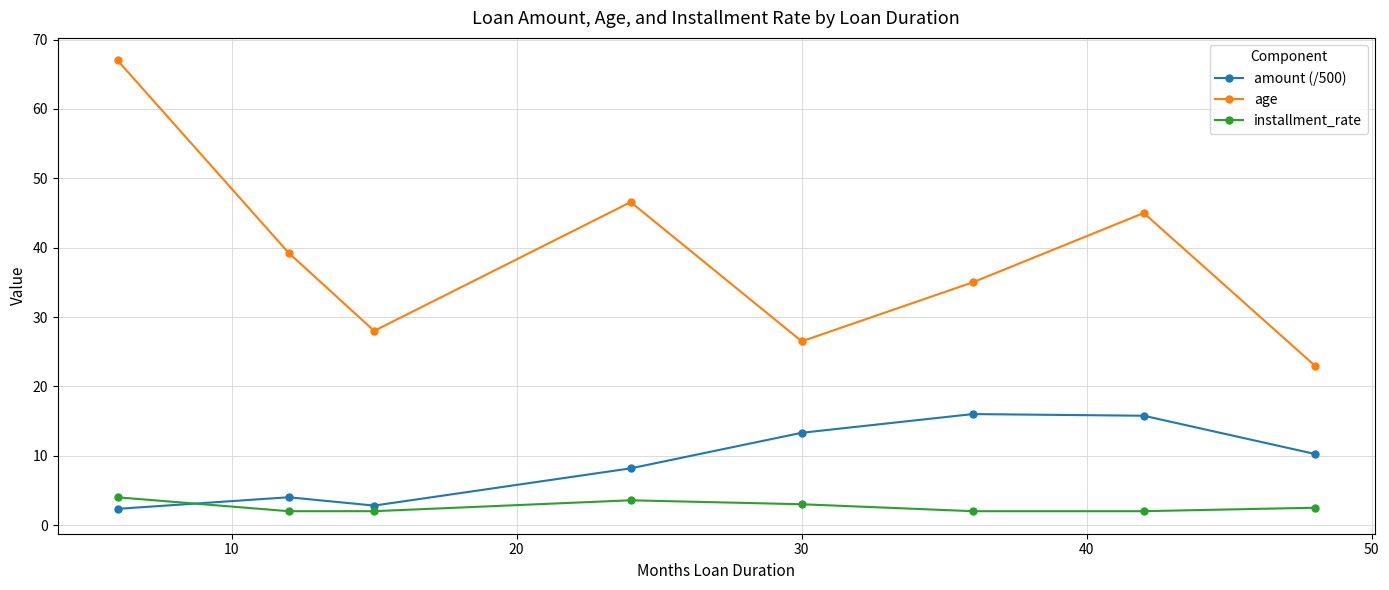

How many distinct data groups are displayed?

3